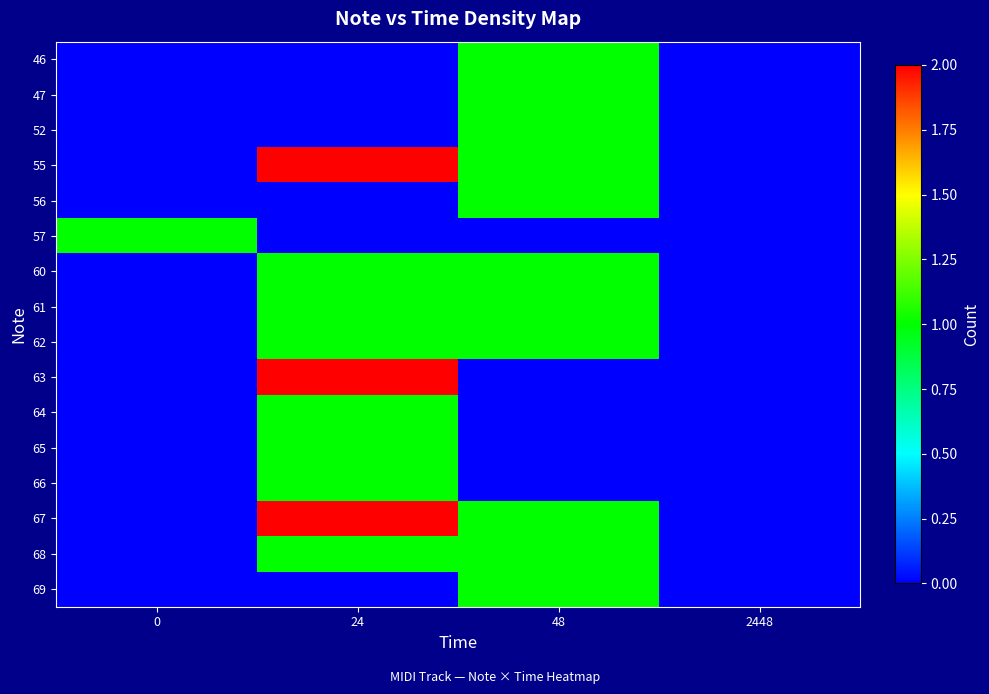

How many distinct data groups are displayed?

16